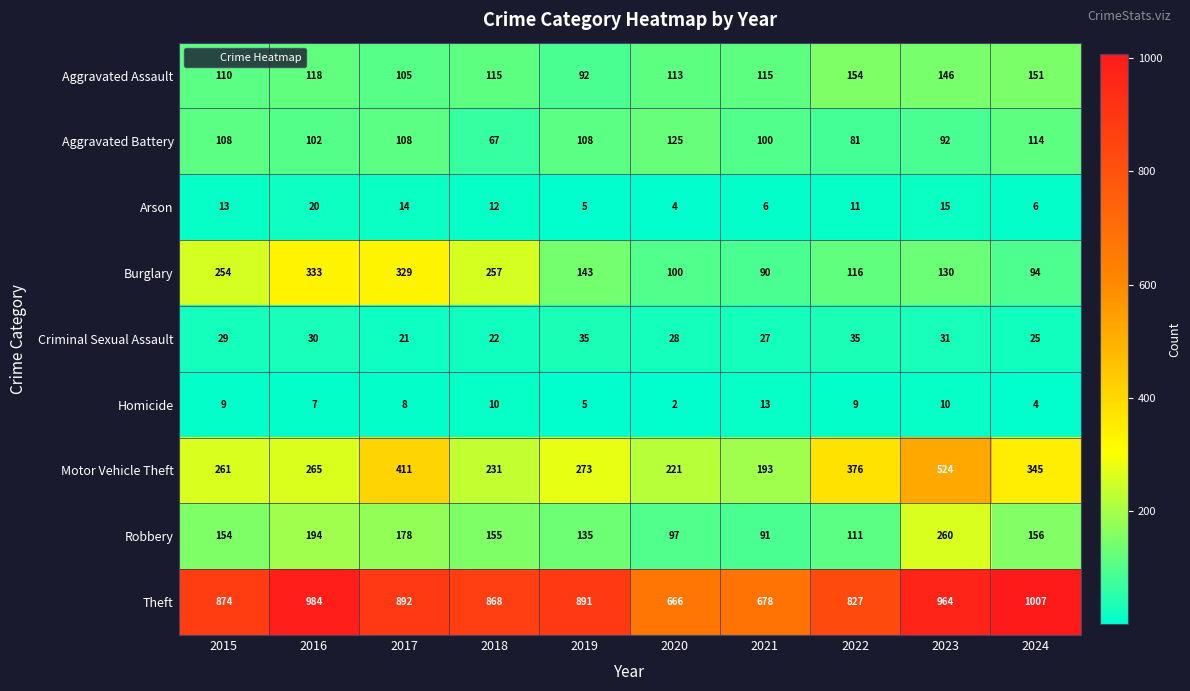

Where is Aggravated Assault nearest to the value 123?

2016